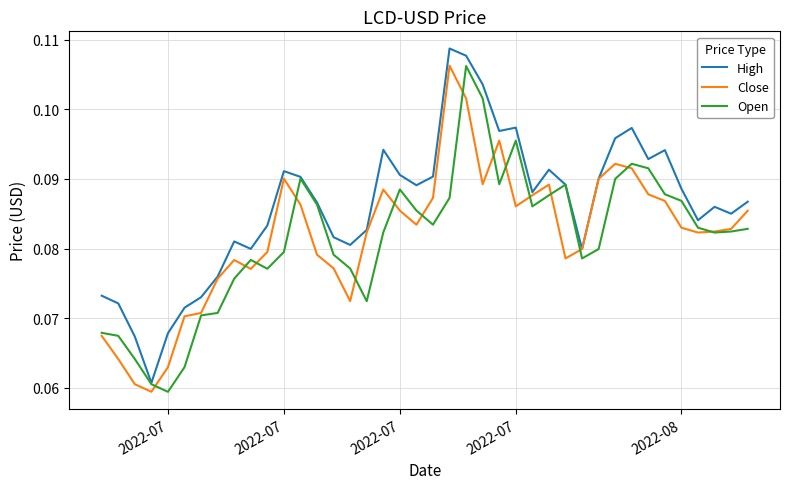

What is the highest value of the High series?

0.1